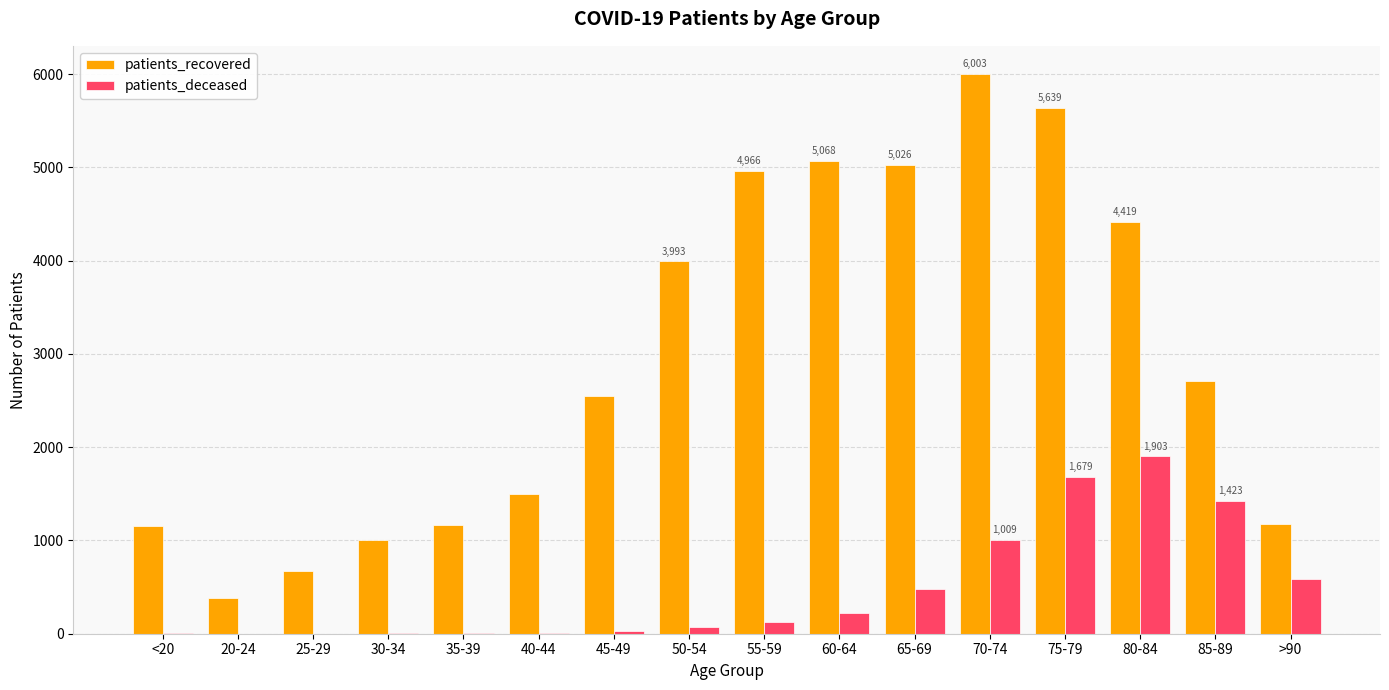

At which category is the sum across all series the highest?

75-79